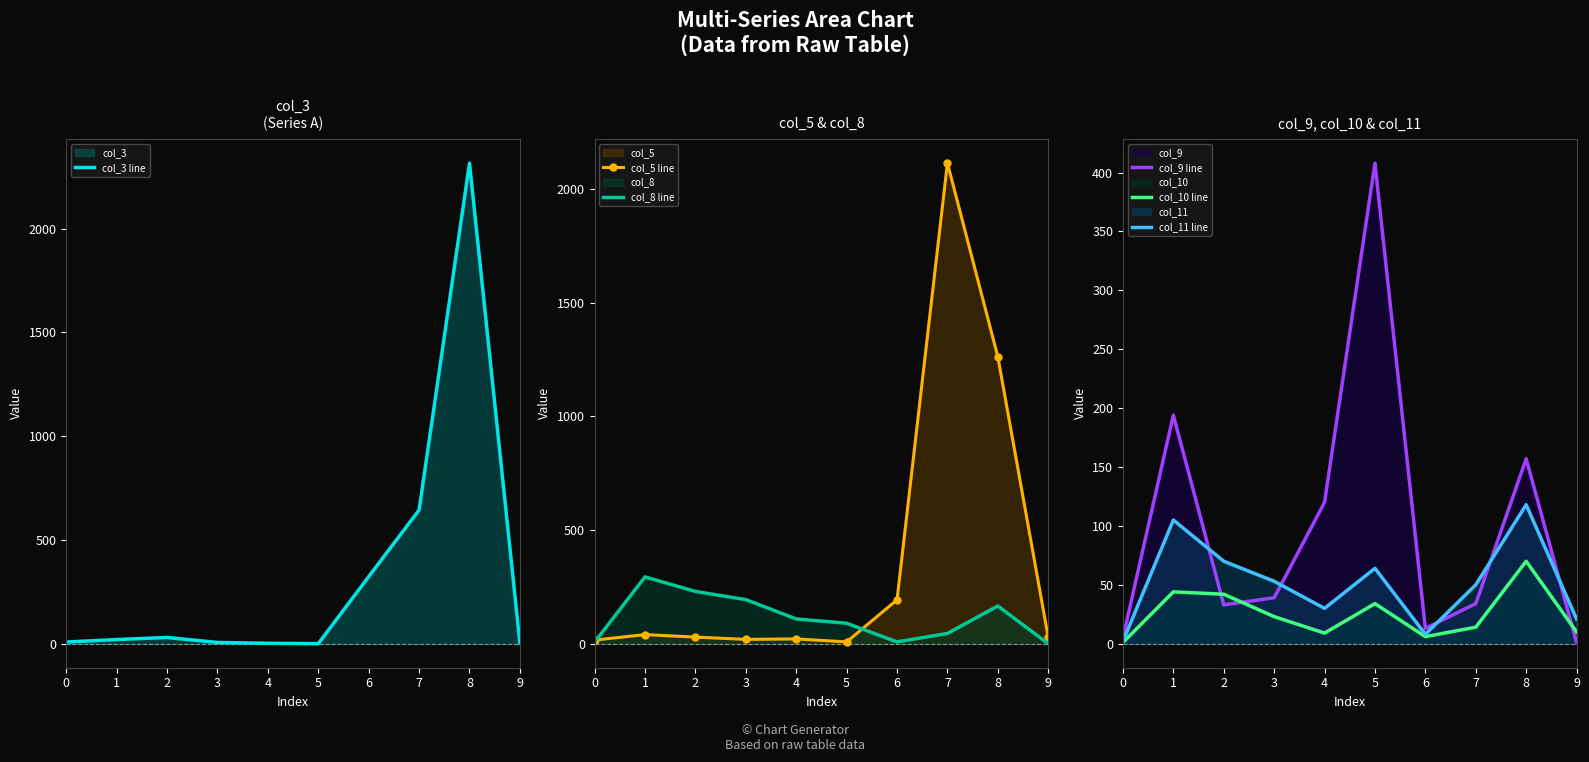

Rank the series by their maximum value, from highest to lowest.

col_3 line, col_5 line, col_9 line, col_8 line, col_11 line, col_10 line